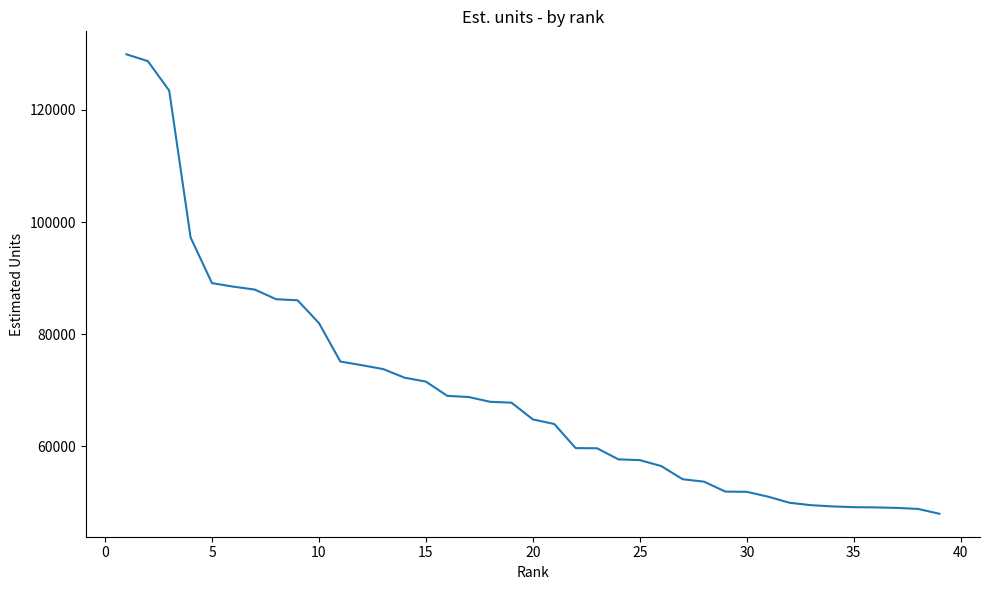

What is the smallest value displayed?

47988